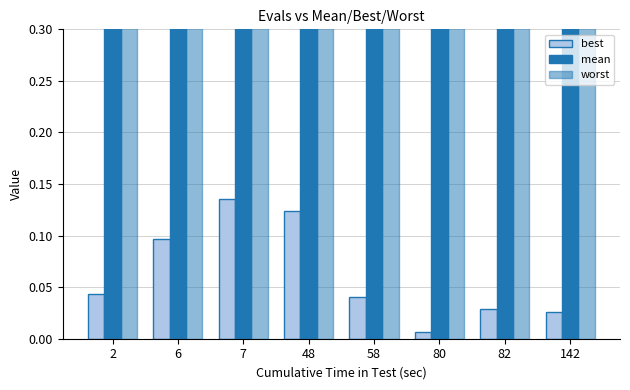

Reading left to right, what are all the values shown in this chart?

best: 0.0	0.1	0.1	0.1	0.0	0.0	0.0	0.0
mean: 1.2	1.2	0.4	0.4	0.3	0.3	0.3	0.3
worst: 4.0	4.0	0.6	0.6	0.6	0.6	0.6	0.6